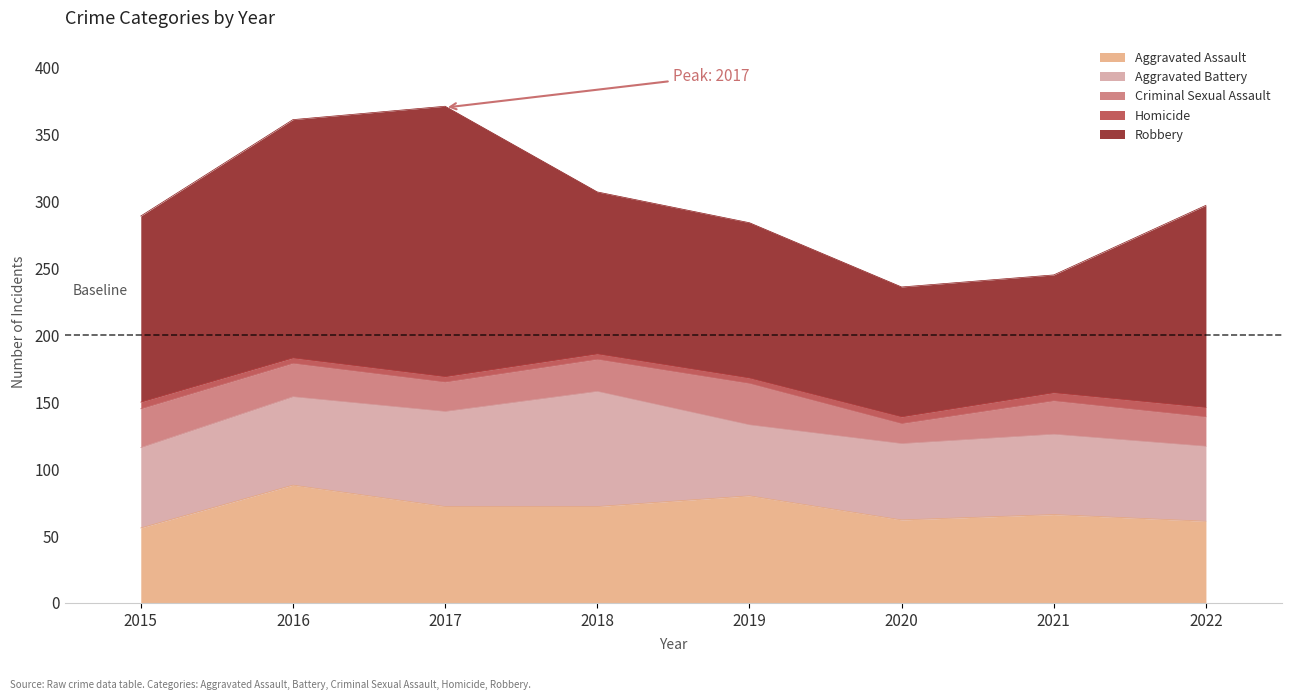

True or false: Aggravated Battery and Criminal Sexual Assault intersect in this chart.

False